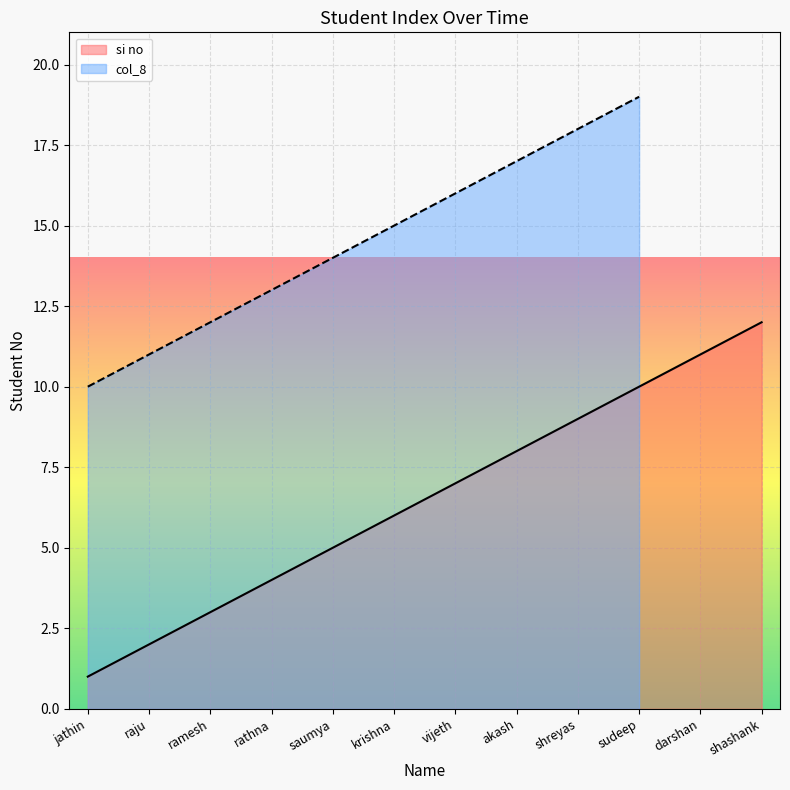

What is the highest value of the si no series?

12